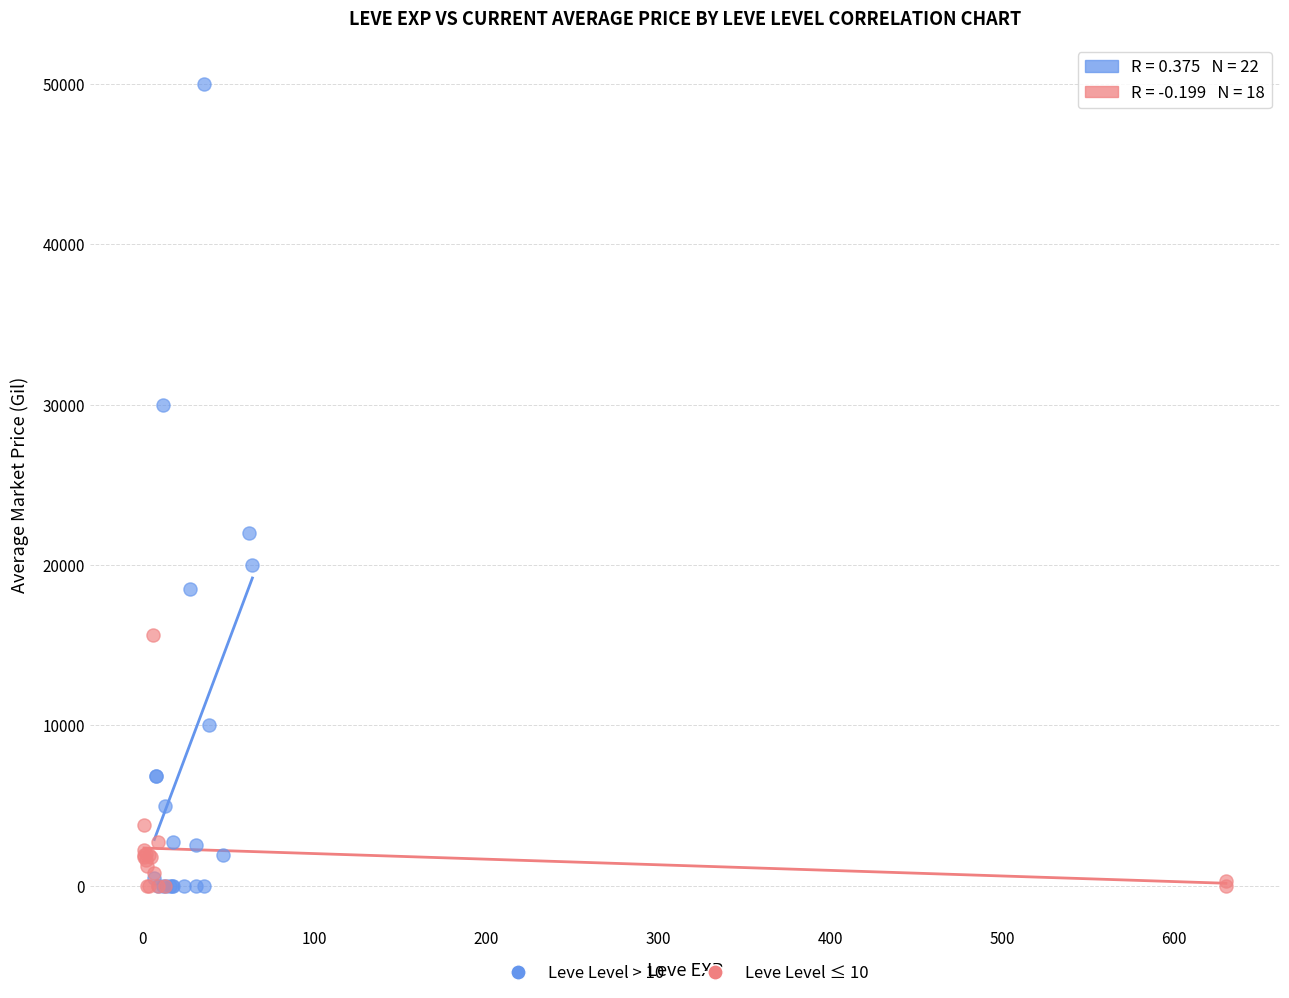

Which series contains the highest Y value?

Leve Level > 10